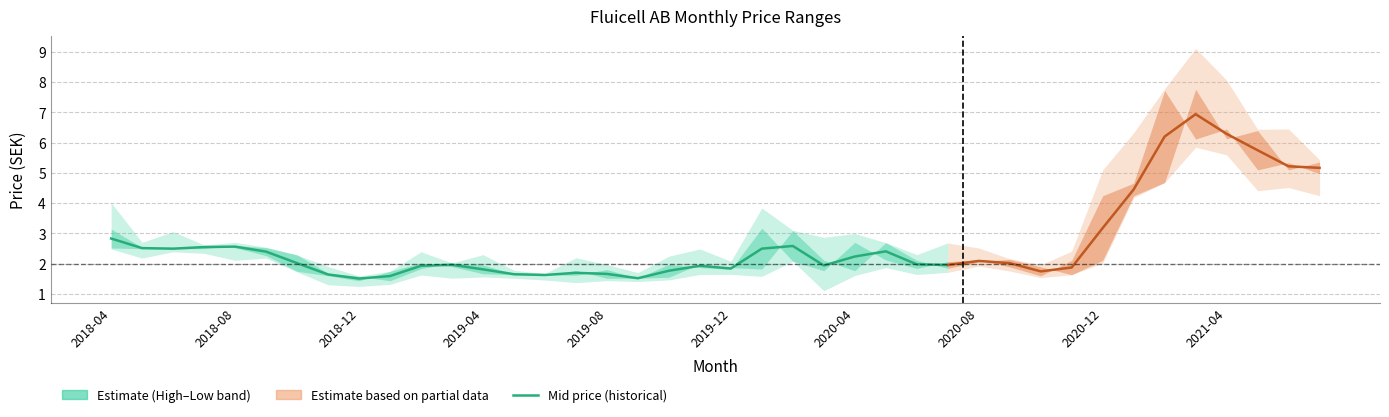

Does the chart display data point markers on the line(s)?

No